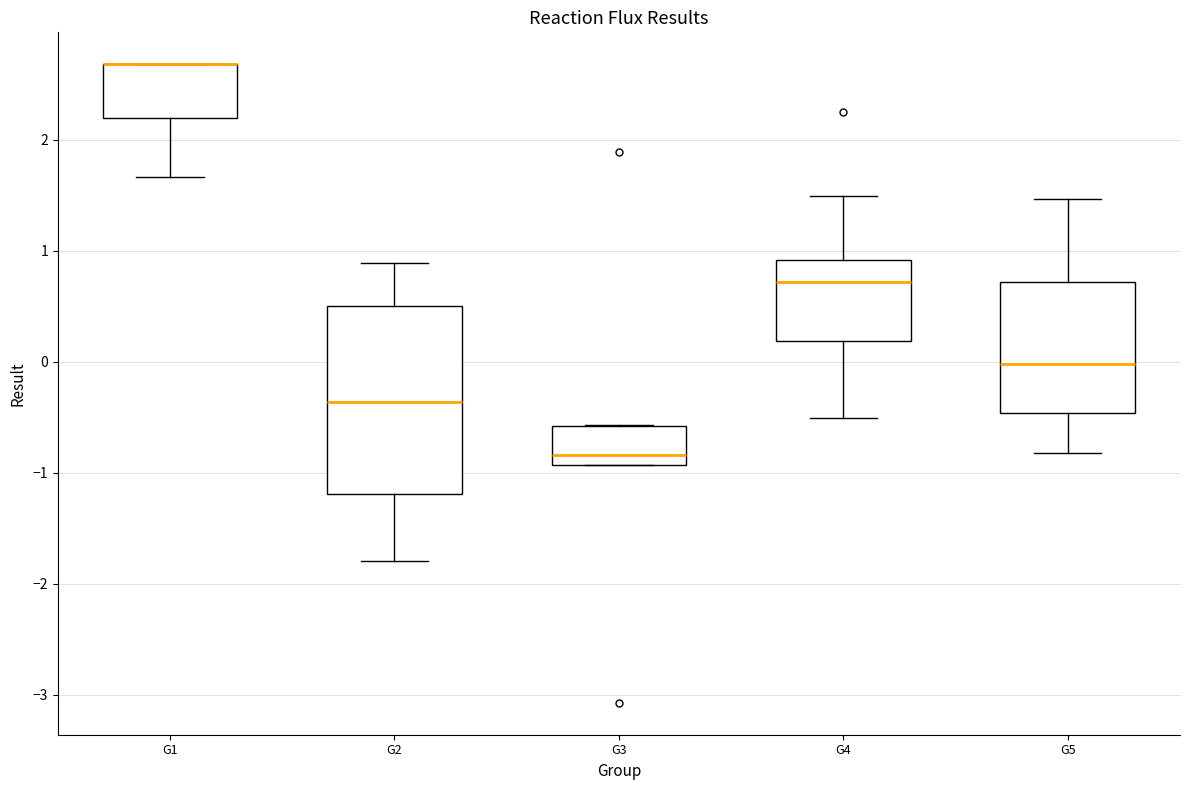

Which box is the tallest, from its lower edge to its upper edge?

G2